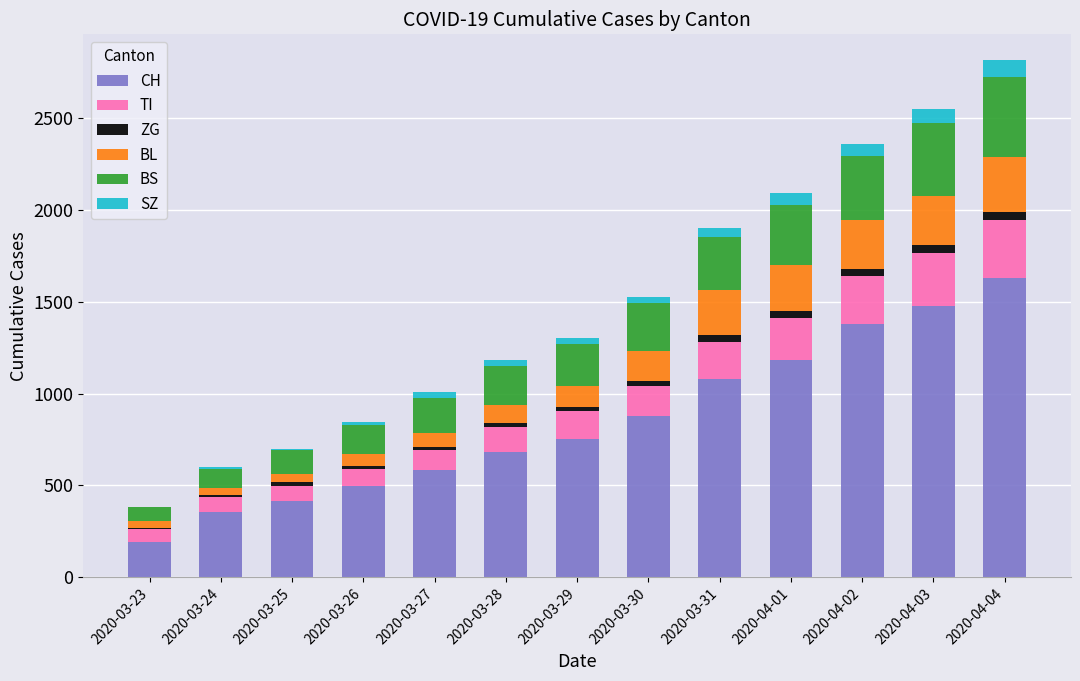

Where is CH nearest to the value 912?

2020-03-30